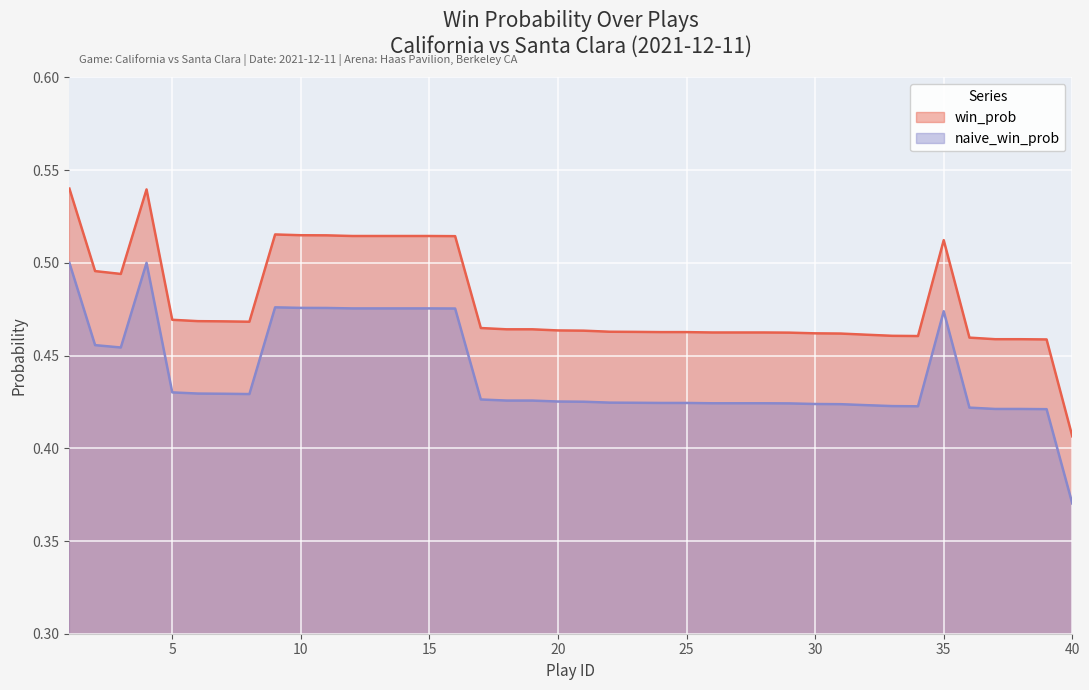

What are all the series names shown in the legend?

win_prob, naive_win_prob